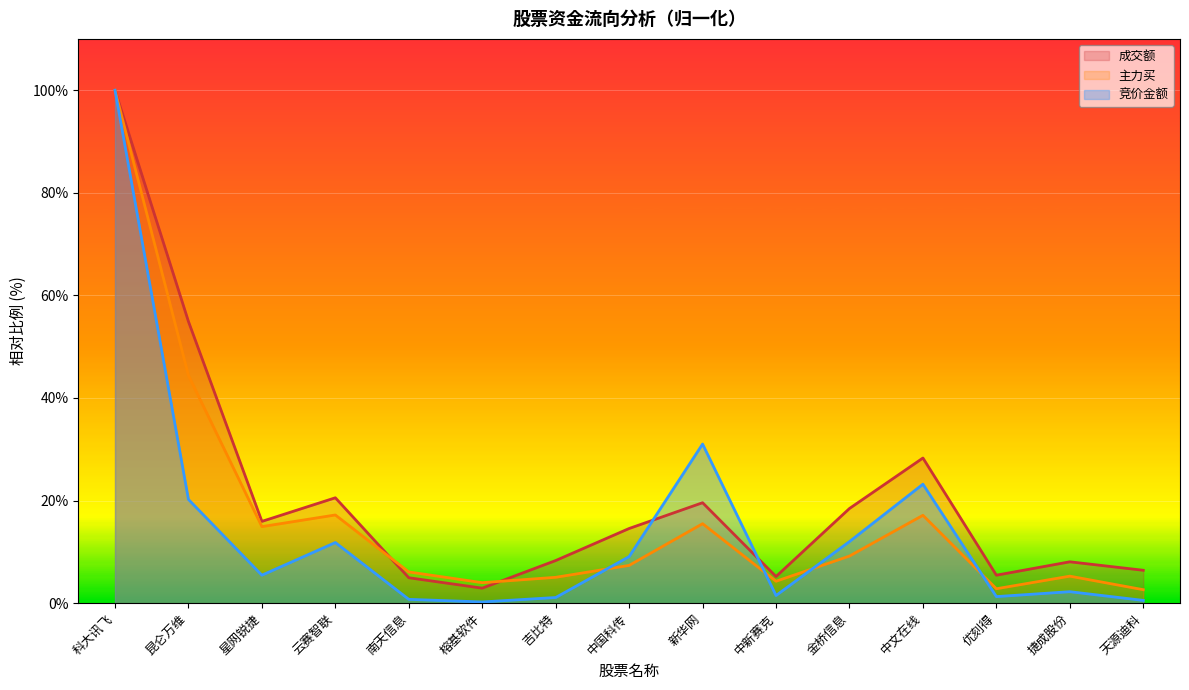

True or false: 竞价金额 has more than 2 points higher than both neighbors.

True